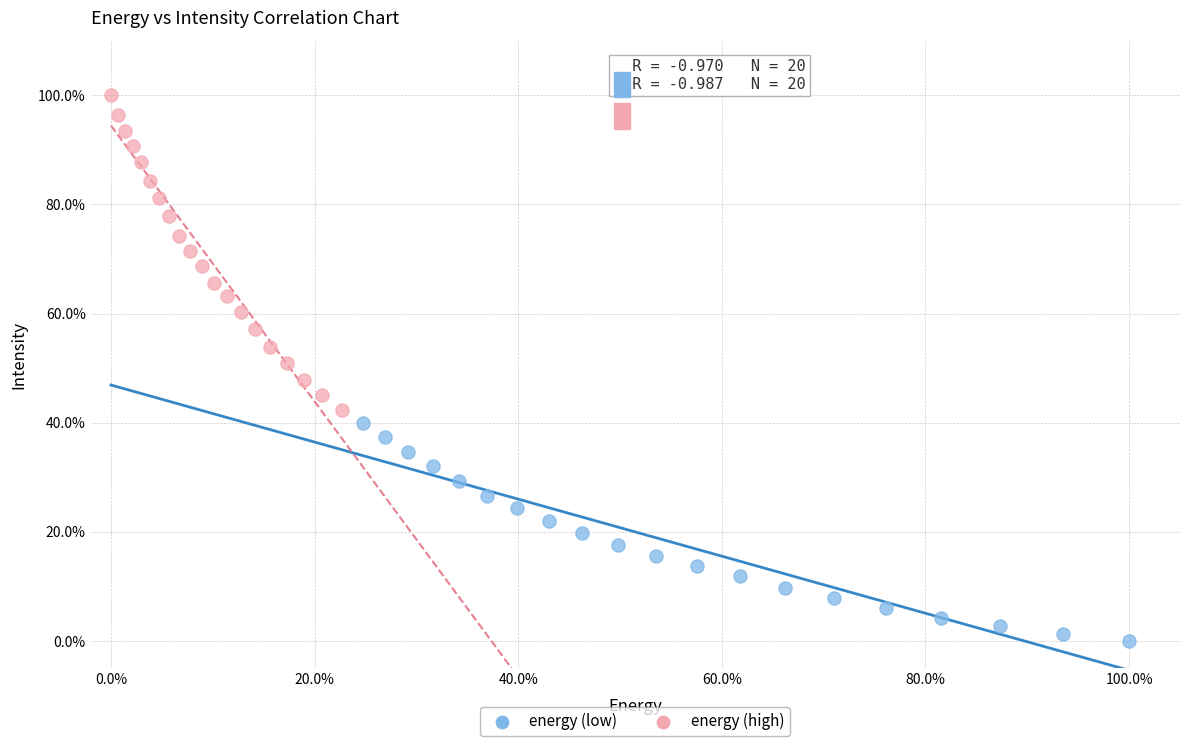

Which series reaches the maximum Y coordinate?

energy (high)